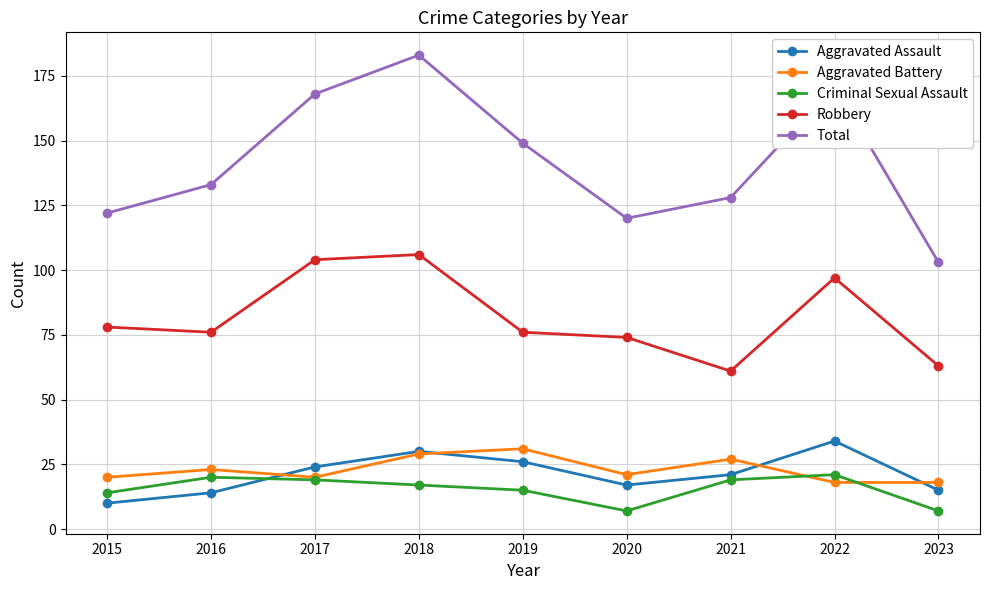

True or false: Total and Aggravated Battery intersect in this chart.

False